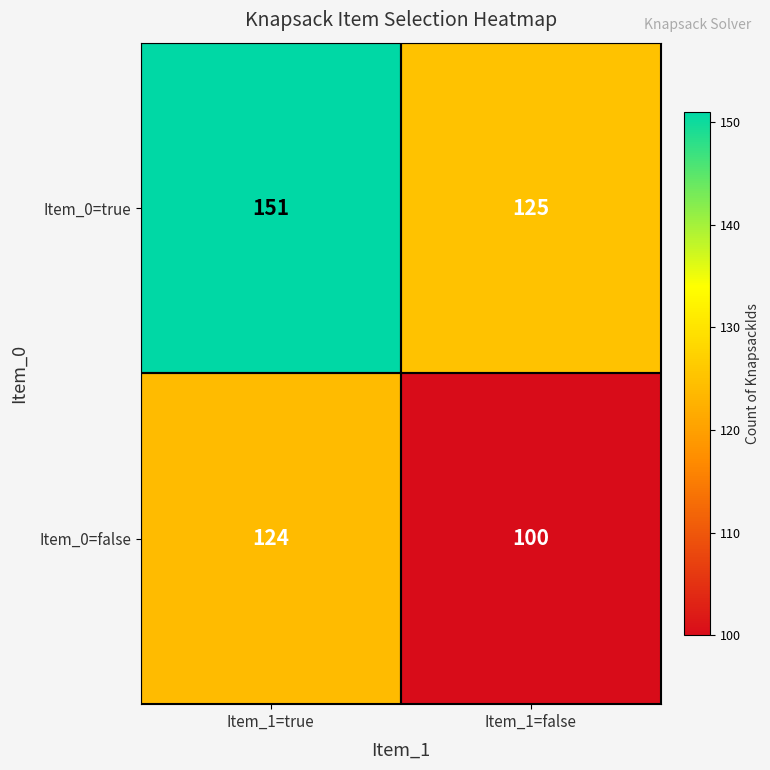

What is the total value across all series at Item_1=false?

225